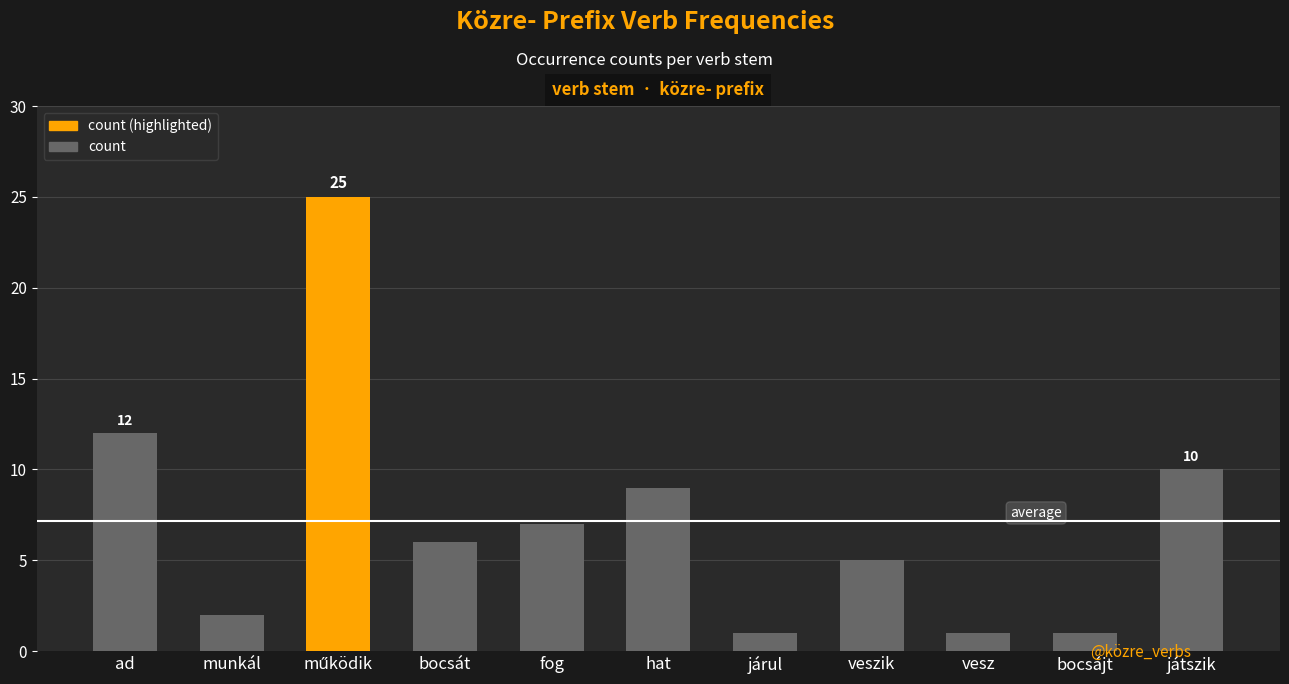

What is the label of the 4th bar from the left?

bocsát